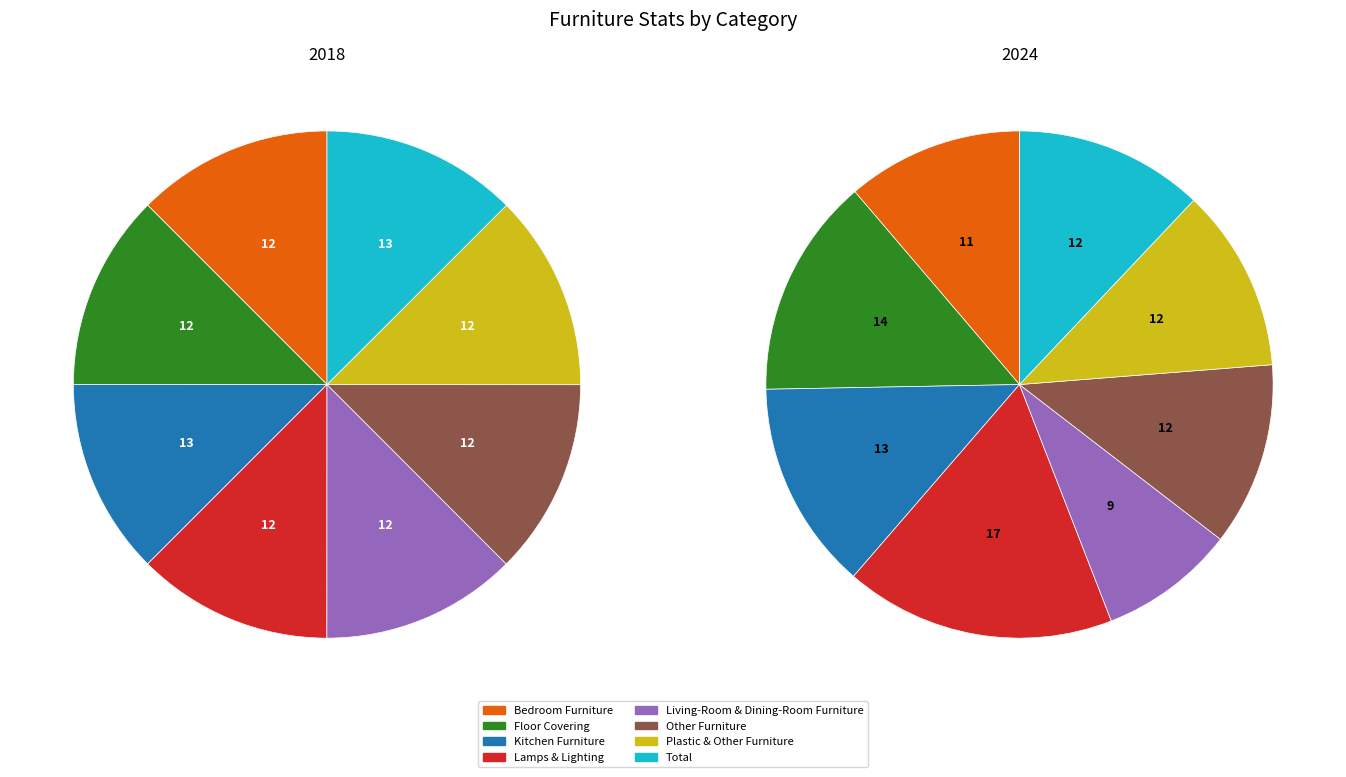

How many segments does this pie chart have?

8